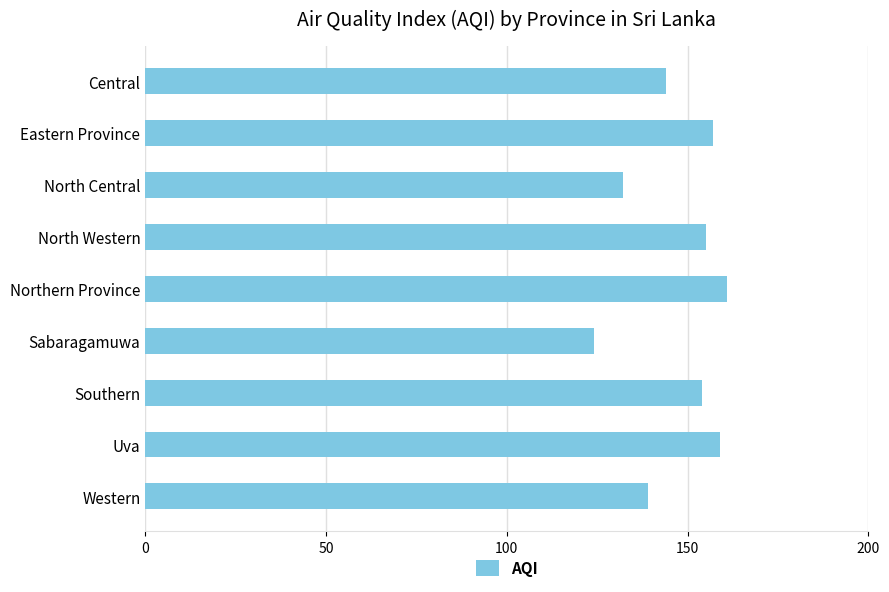

Reading top to bottom, what are all the values shown in this chart?

Central=144	Eastern Province=157	North Central=132	North Western=155	Northern Province=161	Sabaragamuwa=124	Southern=154	Uva=159	Western=139